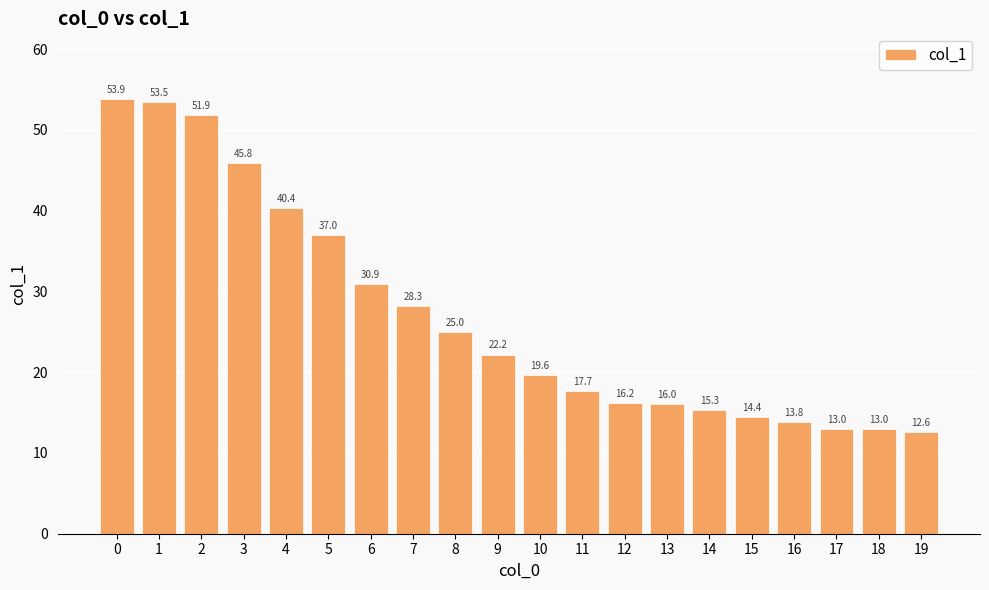

Is it true that the value at 6 is 41.2?

False